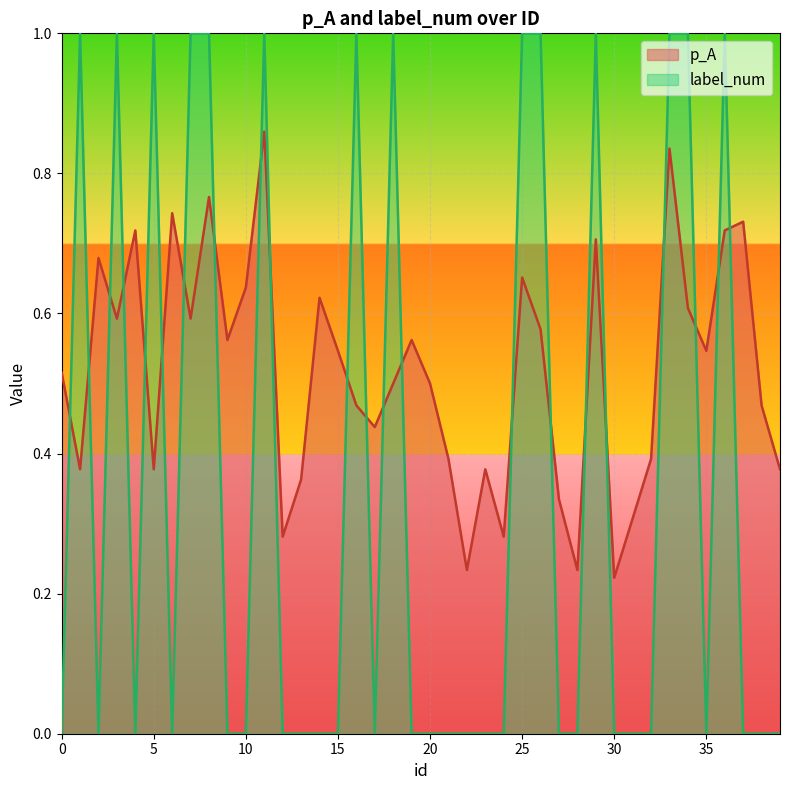

Reading left to right, transcribe all the data shown in this chart.

p_A: 0=0.5	1=0.4	2=0.7	3=0.6	4=0.7	5=0.4	6=0.7	7=0.6	8=0.8	9=0.6	10=0.6	11=0.9	12=0.3	13=0.4	14=0.6	15=0.5	16=0.5	17=0.4	18=0.5	19=0.6	20=0.5	21=0.4	22=0.2	23=0.4	24=0.3	25=0.7	26=0.6	27=0.3	28=0.2	29=0.7	30=0.2	31=0.3	32=0.4	33=0.8	34=0.6	35=0.5	36=0.7	37=0.7	38=0.5	39=0.4
label_num: 0=0.0	1=1.0	2=0.0	3=1.0	4=0.0	5=1.0	6=0.0	7=1.0	8=1.0	9=0.0	10=0.0	11=1.0	12=0.0	13=0.0	14=0.0	15=0.0	16=1.0	17=0.0	18=1.0	19=0.0	20=0.0	21=0.0	22=0.0	23=0.0	24=0.0	25=1.0	26=1.0	27=0.0	28=0.0	29=1.0	30=0.0	31=0.0	32=0.0	33=1.0	34=1.0	35=0.0	36=1.0	37=0.0	38=0.0	39=0.0